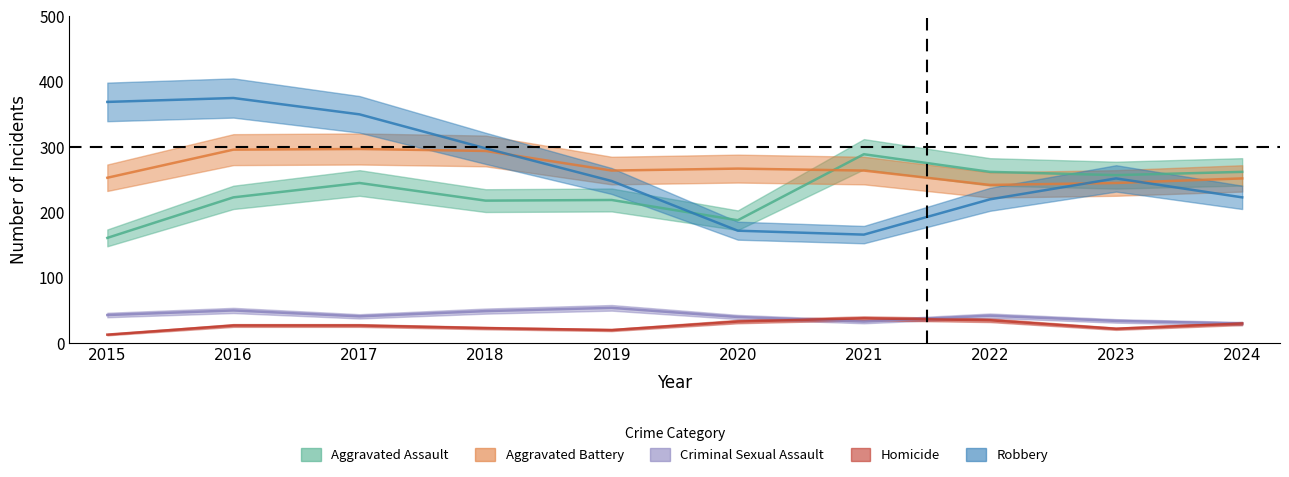

Between 2018 and 2023, which series saw the biggest shift?

Aggravated Battery